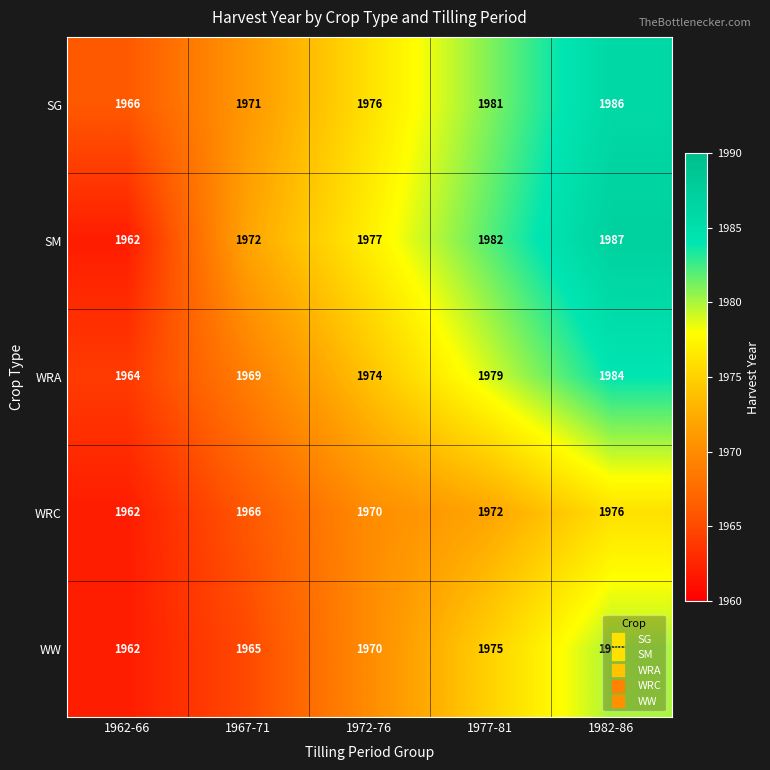

At which category is the sum across all series the highest?

1982-86